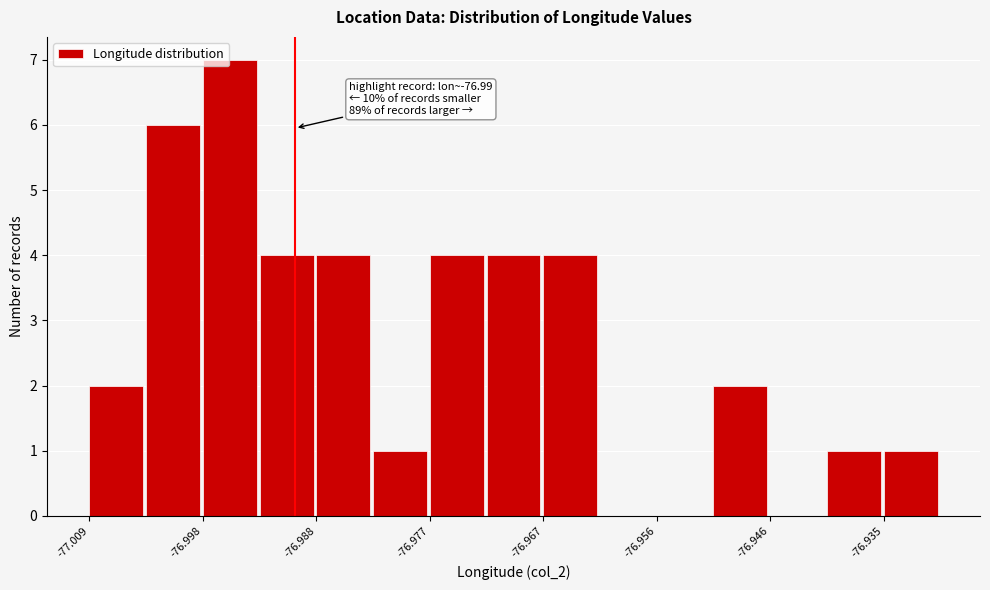

Read against the x-axis, roughly where is the centre of the tallest bar?

-76.996